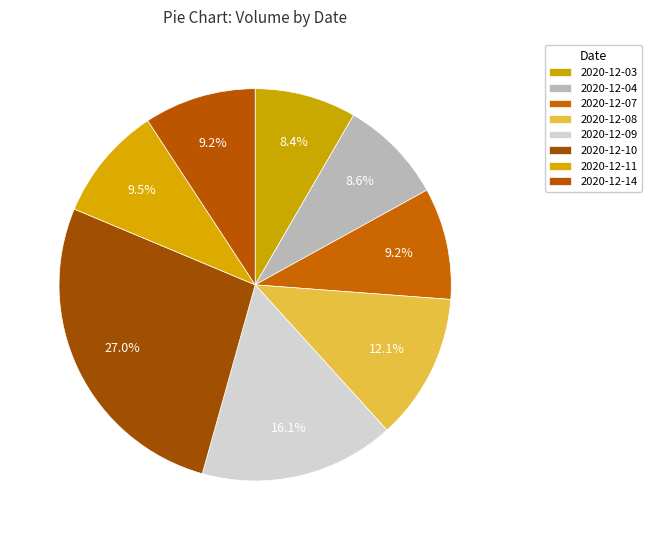

How many slices are in this pie chart?

8